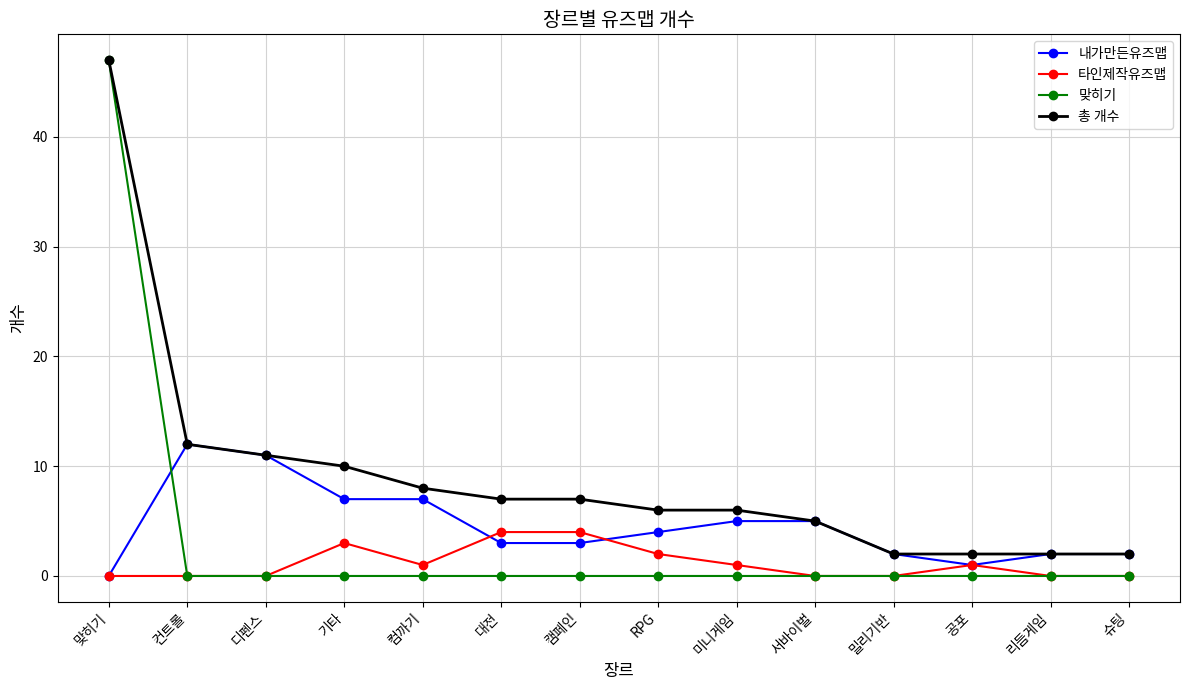

Reading right to left, list all the values displayed in this chart.

내가만든유즈맵: 슈팅=2	리듬게임=2	공포=1	밀리기반=2	서바이벌=5	미니게임=5	RPG=4	캠페인=3	대전=3	컴까기=7	기타=7	디펜스=11	컨트롤=12	맞히기=0
타인제작유즈맵: 슈팅=0	리듬게임=0	공포=1	밀리기반=0	서바이벌=0	미니게임=1	RPG=2	캠페인=4	대전=4	컴까기=1	기타=3	디펜스=0	컨트롤=0	맞히기=0
맞히기: 슈팅=0	리듬게임=0	공포=0	밀리기반=0	서바이벌=0	미니게임=0	RPG=0	캠페인=0	대전=0	컴까기=0	기타=0	디펜스=0	컨트롤=0	맞히기=47
총 개수: 슈팅=2	리듬게임=2	공포=2	밀리기반=2	서바이벌=5	미니게임=6	RPG=6	캠페인=7	대전=7	컴까기=8	기타=10	디펜스=11	컨트롤=12	맞히기=47